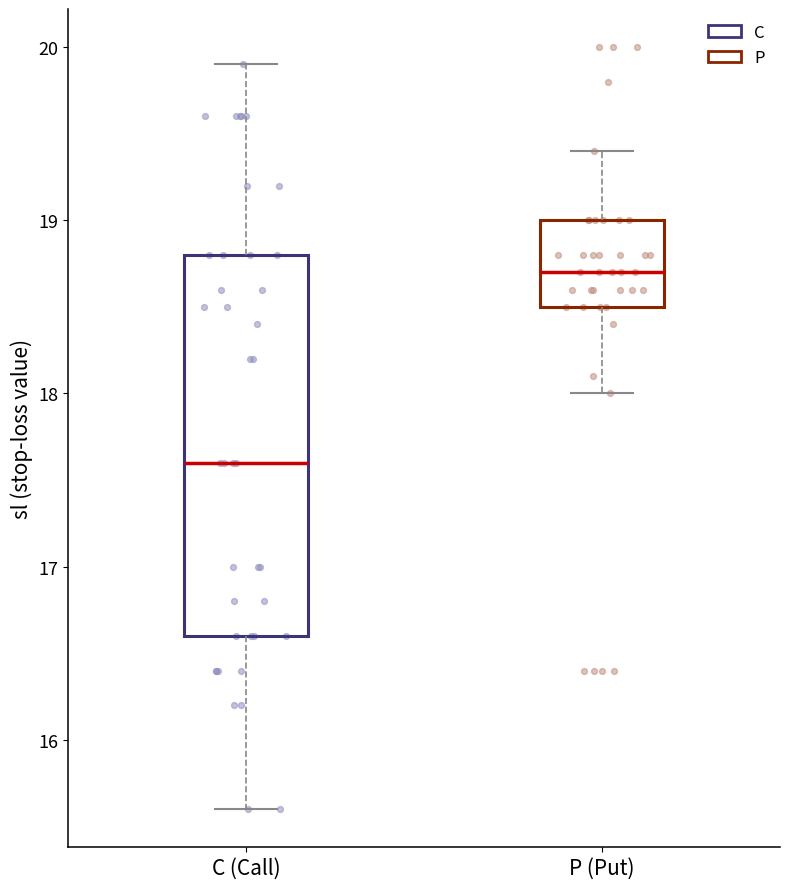

Reading left to right, read every box against the y-axis: the position of its median line, the range the box covers, and the ends of its whiskers. The values are not printed on the chart, so give them approximately, as read against the axis.

C (Call): median 17.6, box 16.6 to 18.8, whiskers 15.6 to 19.9
P (Put): median 18.7, box 18.5 to 19.0, whiskers 18.0 to 19.4